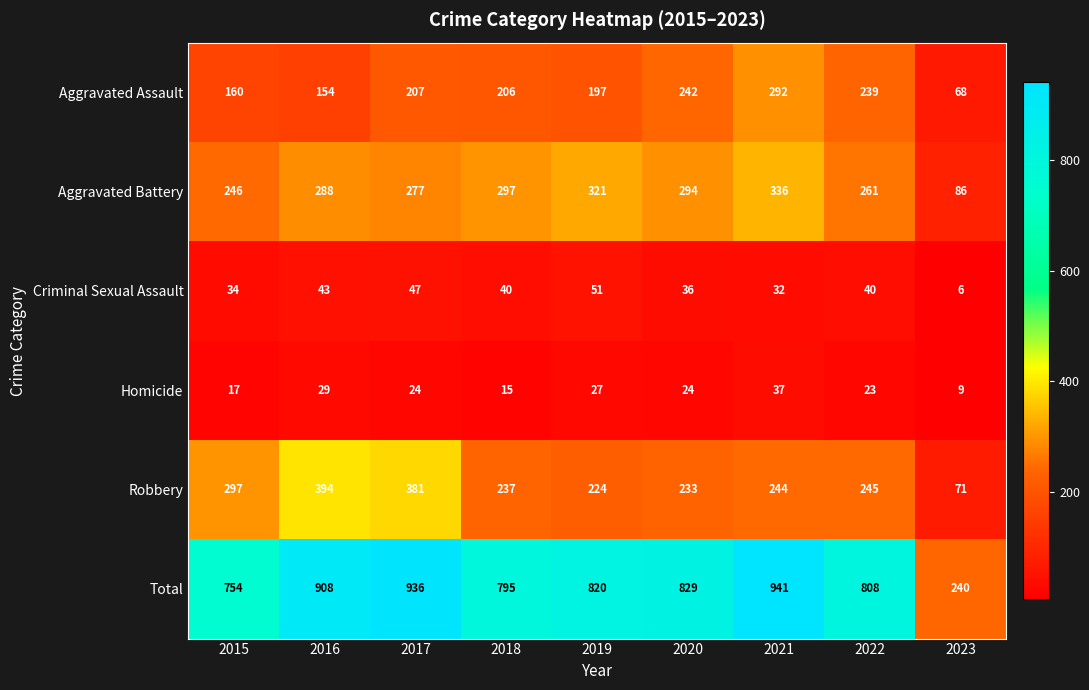

What is the sum of the Criminal Sexual Assault values at 2017 and 2015?

81